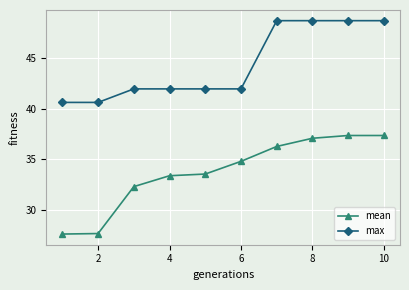

At how many categories does at least one series exceed 39?

10